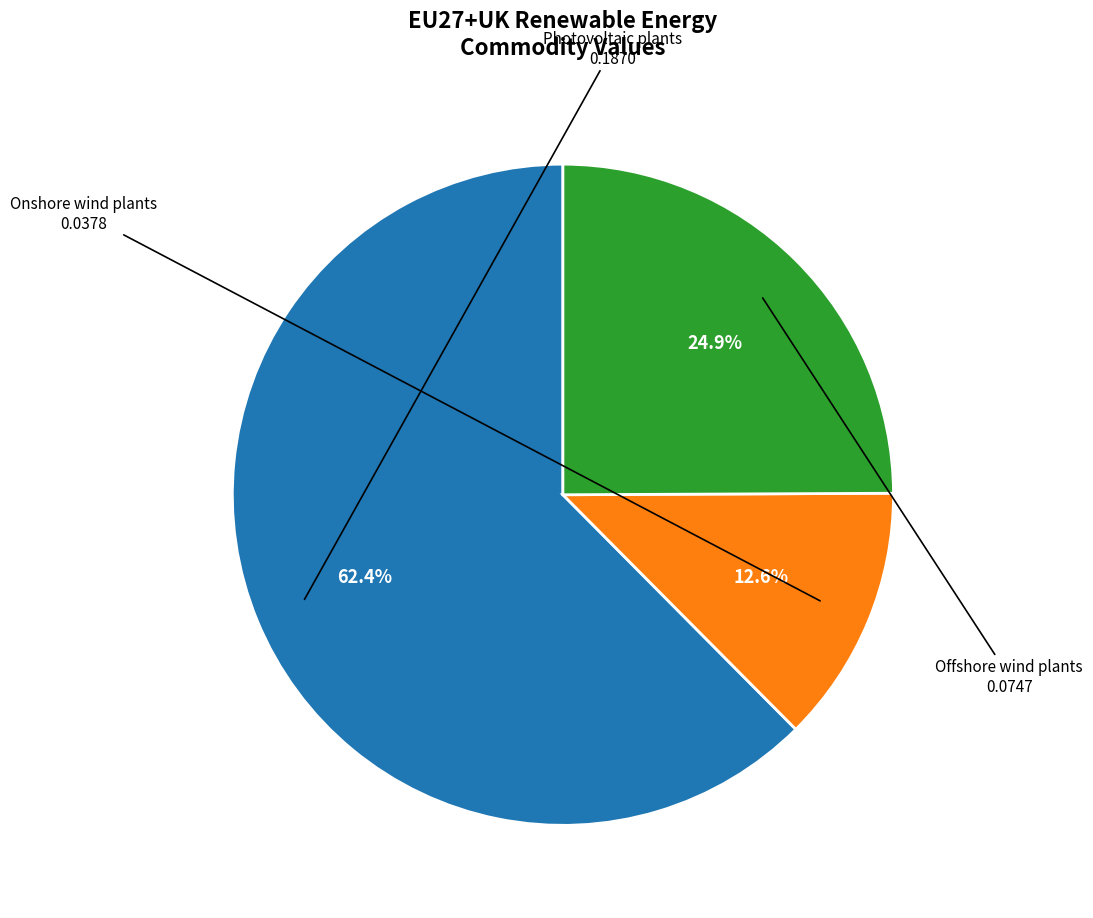

Which slice is the largest?

Photovoltaic plants